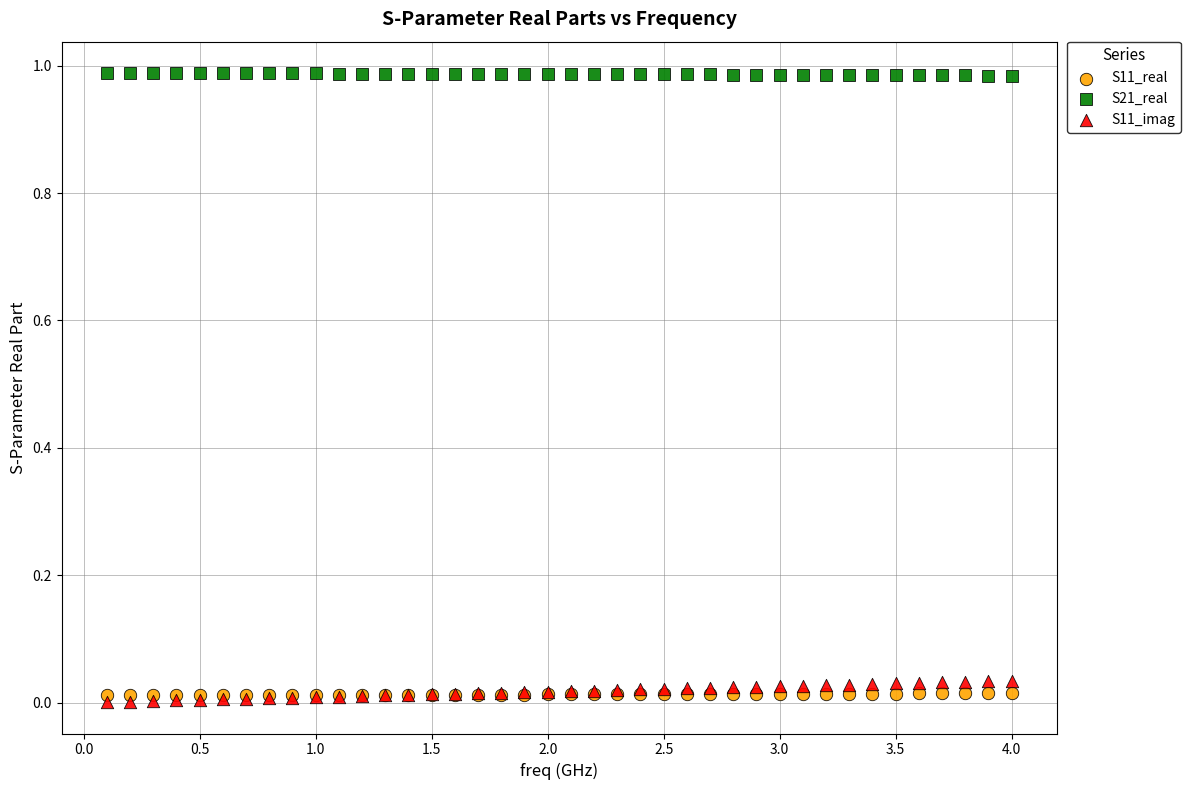

What are all the series names shown in the legend?

S11_real, S21_real, S11_imag